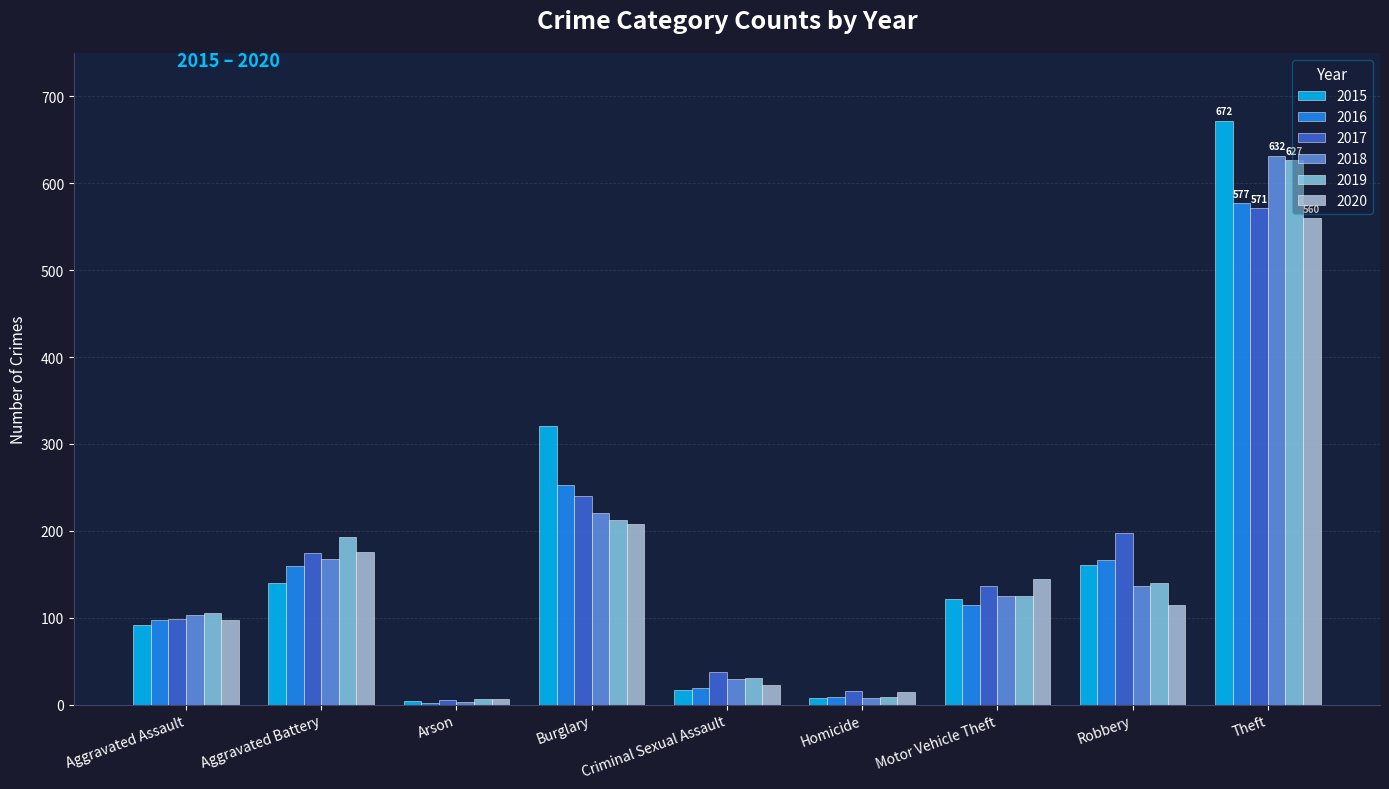

True or false: 2020 has a value of 208 at Burglary.

True